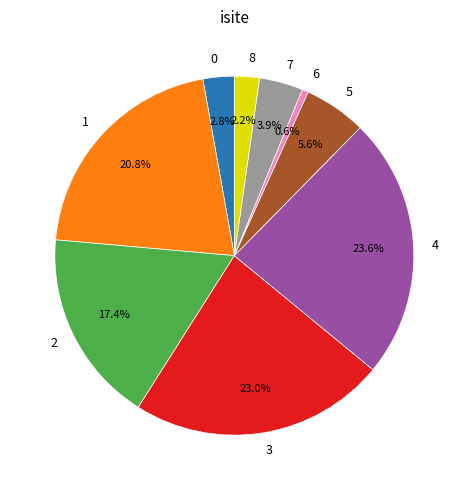

To the nearest percent, what is the average slice percentage?

11%